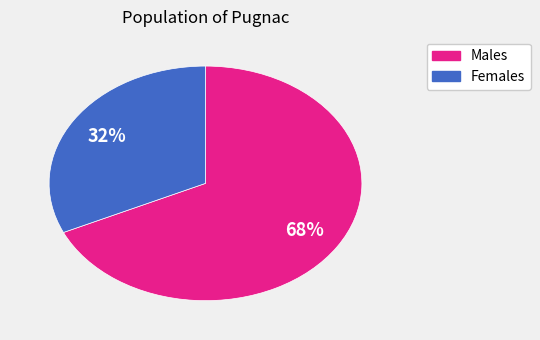

Is there any slice that represents more than half of the pie?

Yes